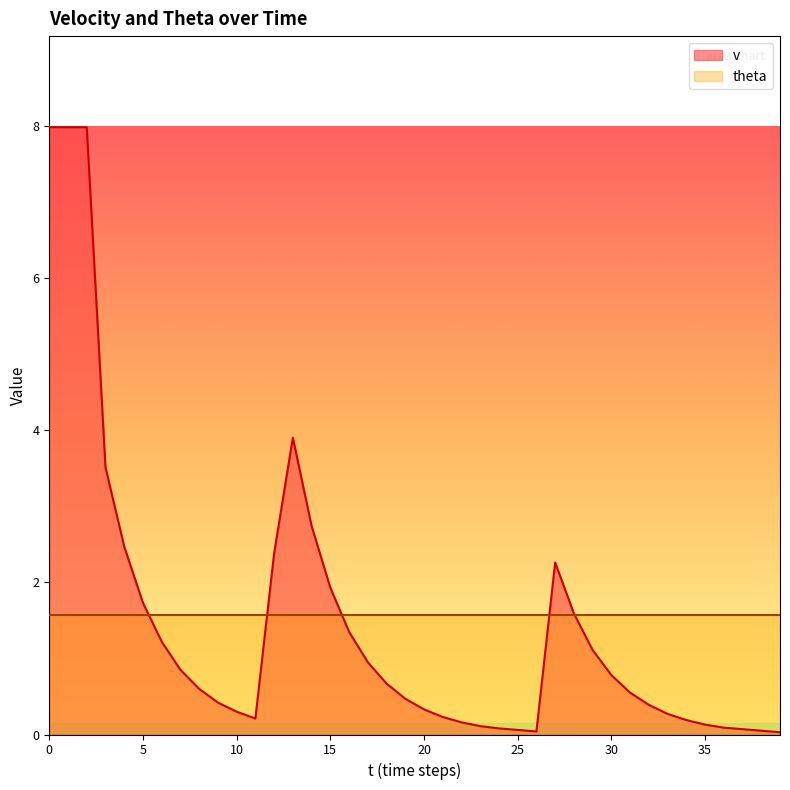

How many lines are shown in the chart?

2